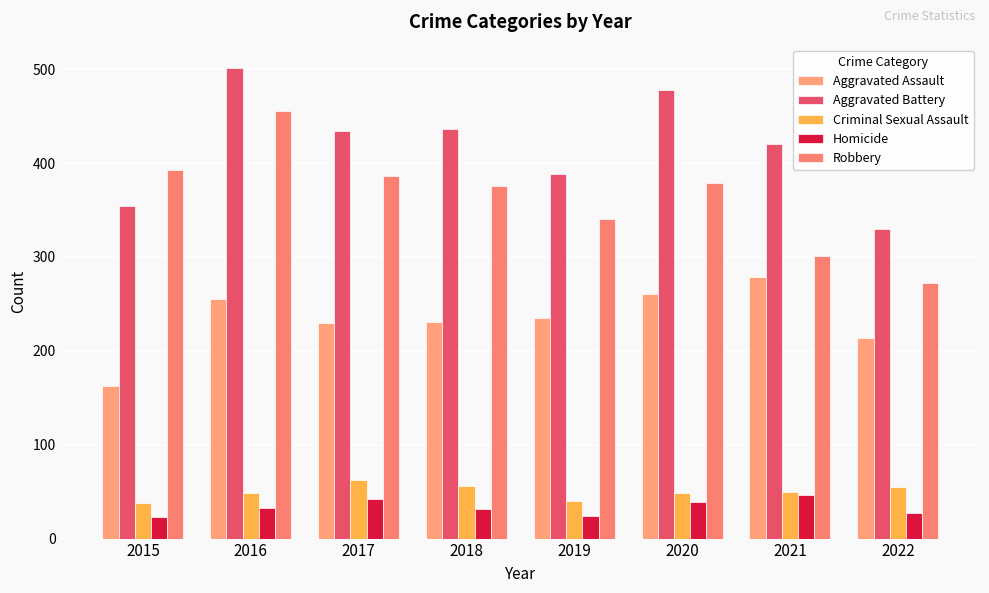

How many categories are shown in the chart?

8